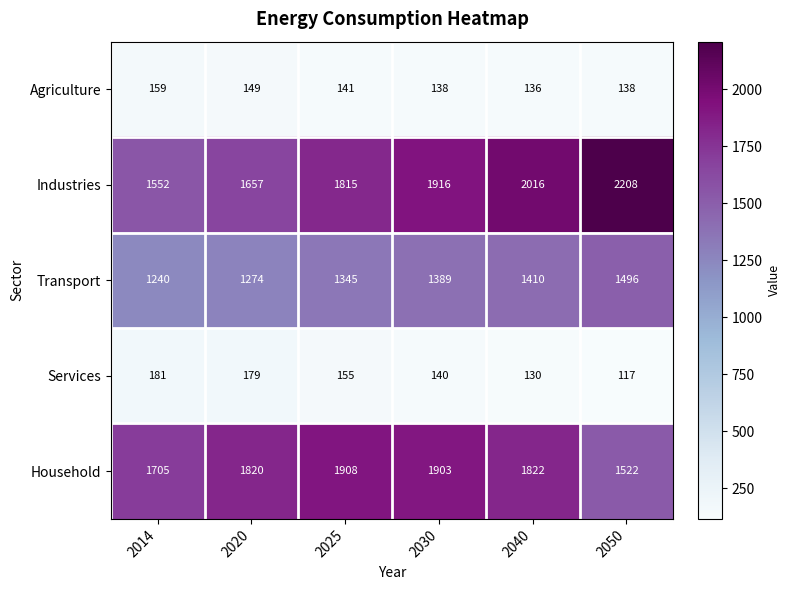

At which label does Industries reach its peak?

2050